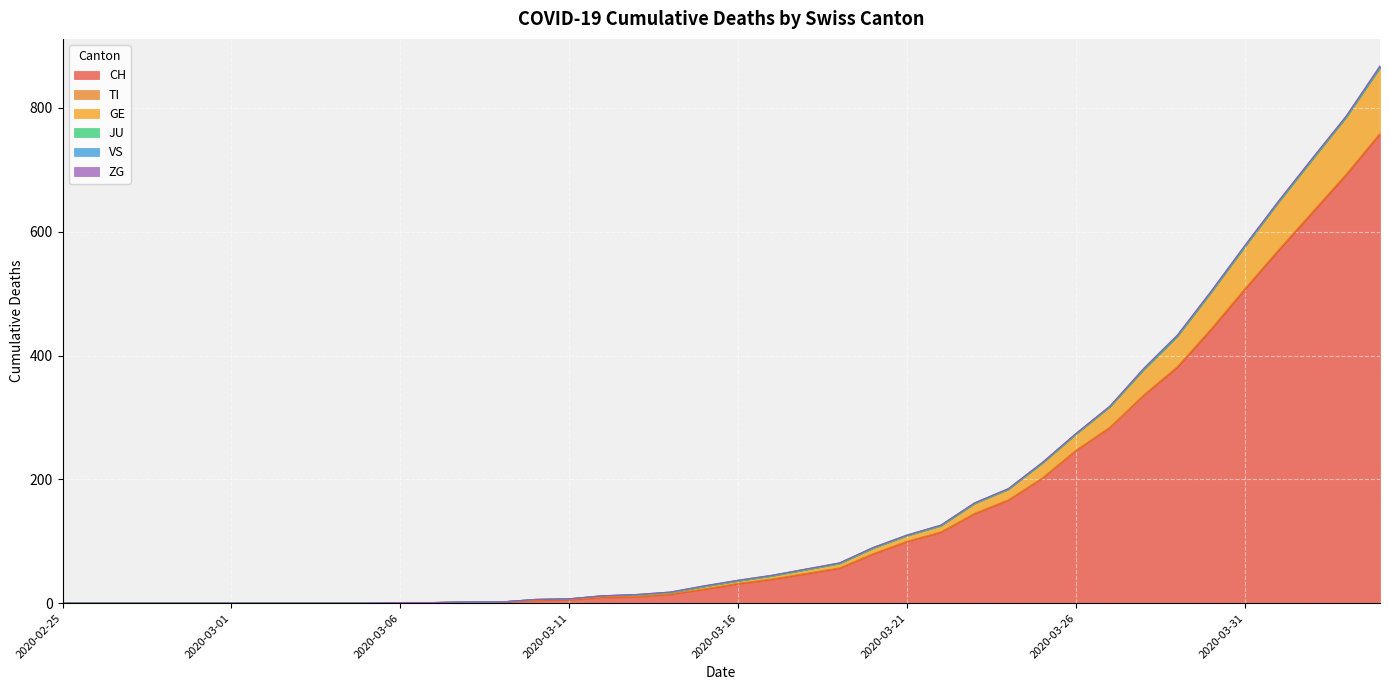

What are all the series names shown in the legend?

CH, TI, GE, JU, VS, ZG